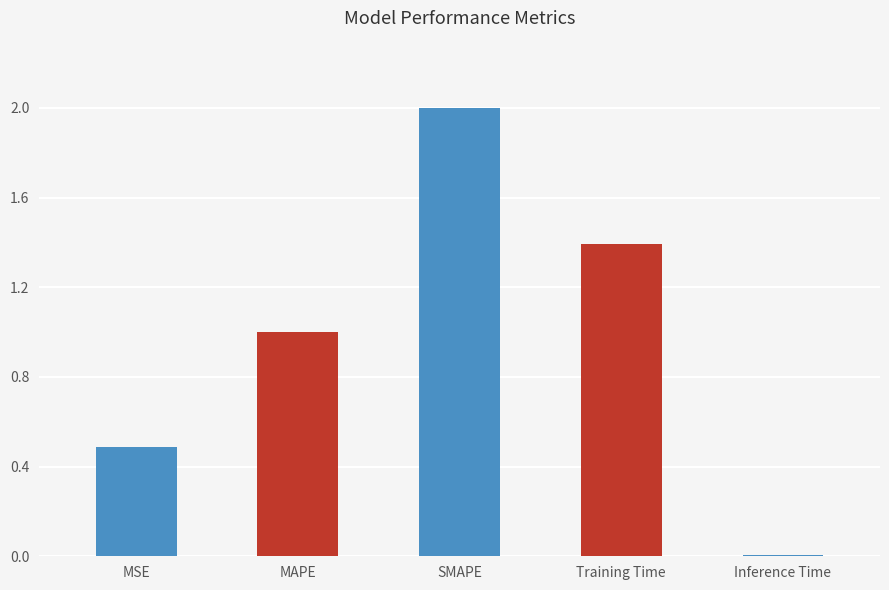

The value at SMAPE is 2.0. True or false?

True